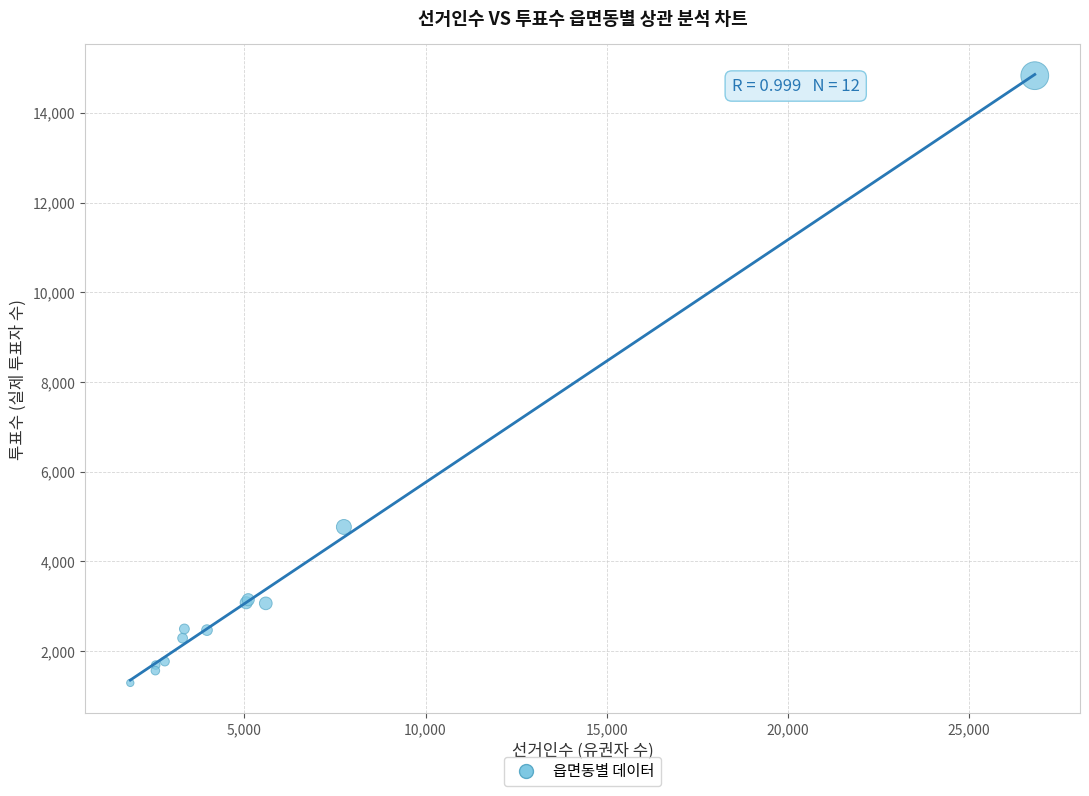

What Y value in the scatter plot is closest to 8060?

4767